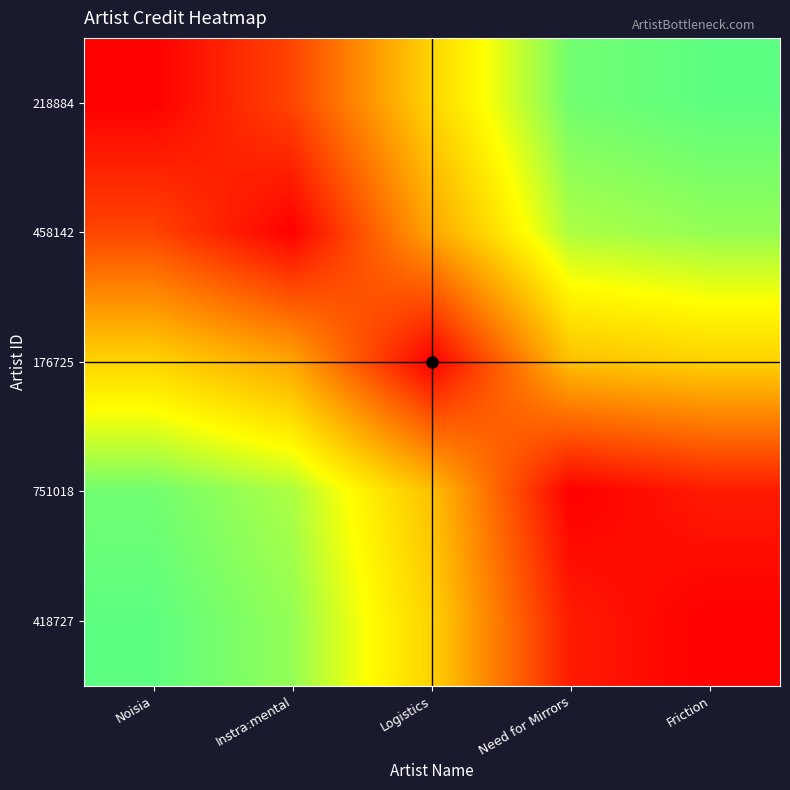

Reading left to right, extract all data points from this chart.

218884: Noisia=0.0	Instra:mental=0.1	Logistics=0.4	Need for Mirrors=0.6	Friction=0.7
458142: Noisia=0.1	Instra:mental=0.0	Logistics=0.3	Need for Mirrors=0.6	Friction=0.6
176725: Noisia=0.4	Instra:mental=0.3	Logistics=0.0	Need for Mirrors=0.4	Friction=0.4
751018: Noisia=0.6	Instra:mental=0.6	Logistics=0.4	Need for Mirrors=0.0	Friction=0.1
418727: Noisia=0.7	Instra:mental=0.6	Logistics=0.4	Need for Mirrors=0.1	Friction=0.0